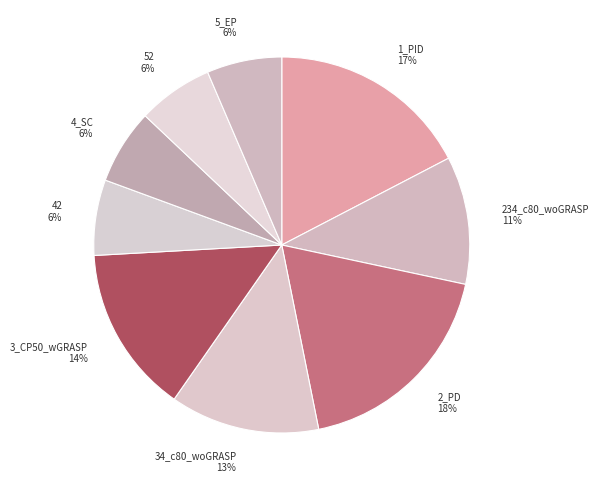

How many segments does this pie chart have?

9